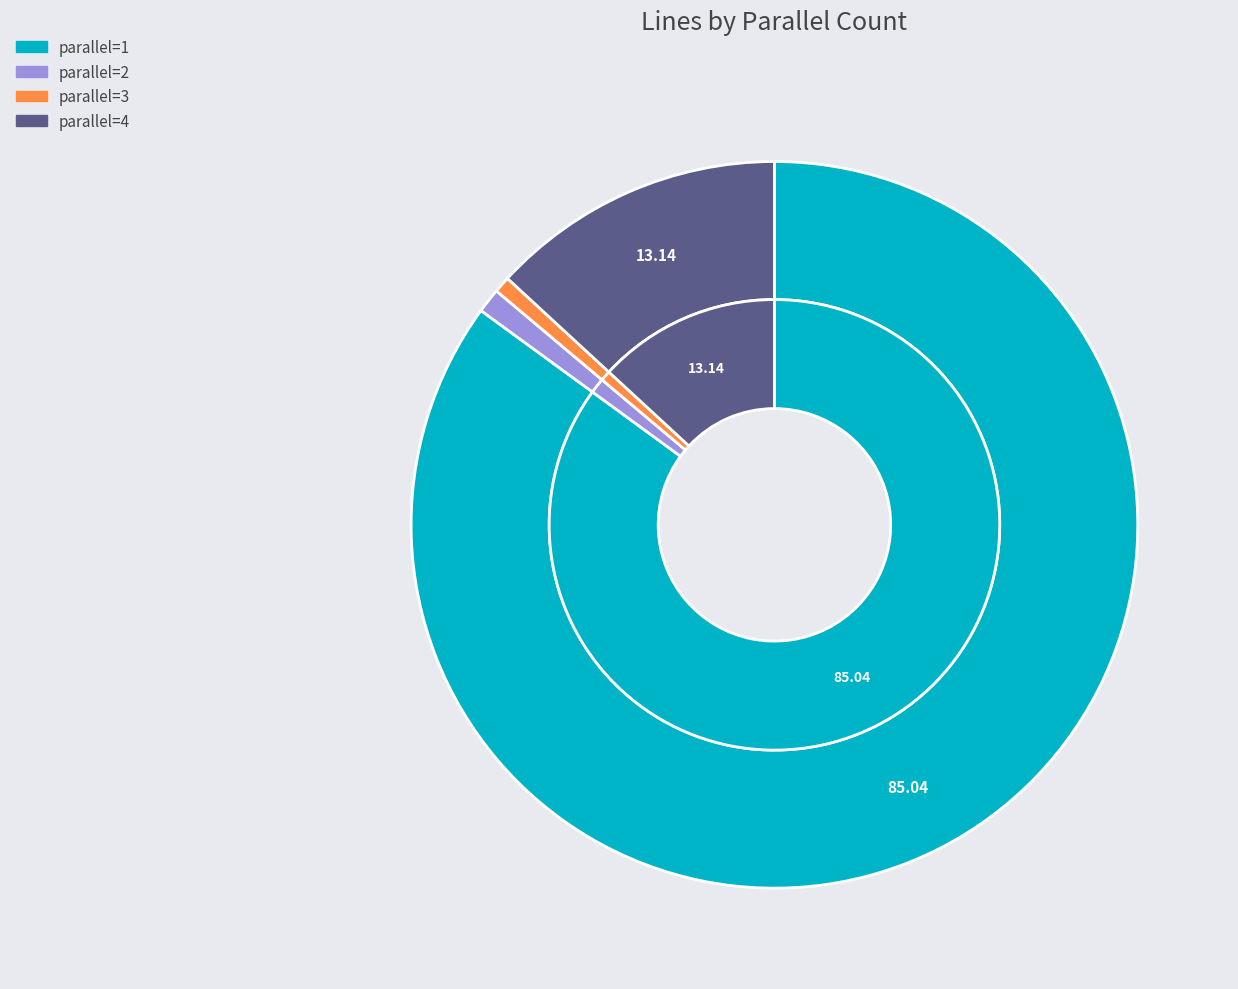

Count the number of slices in the pie.

4